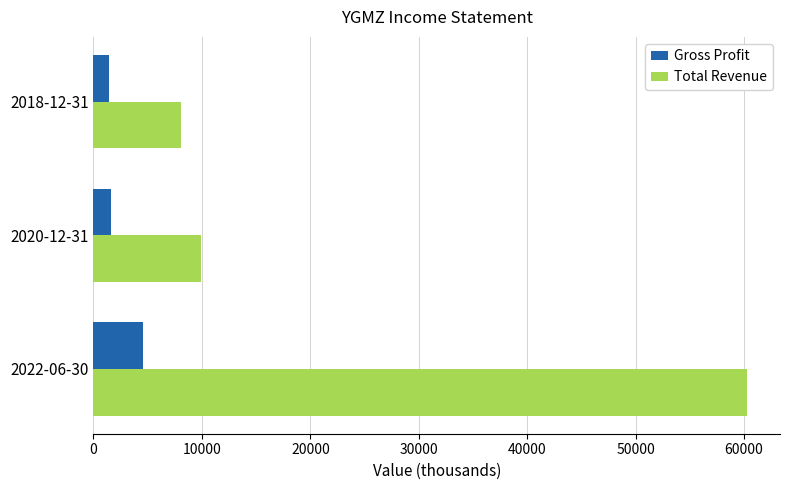

Is the value of Gross Profit at 2022-06-30 greater than the value of Total Revenue at 2018-12-31?

No